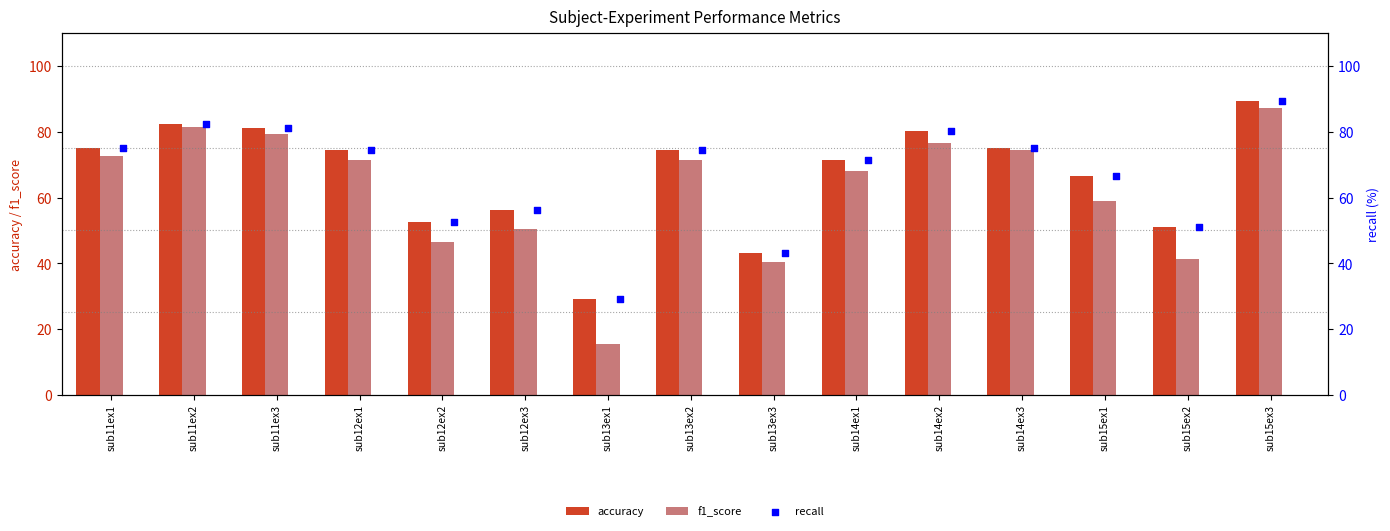

Which series contains the lowest Y value?

f1_score